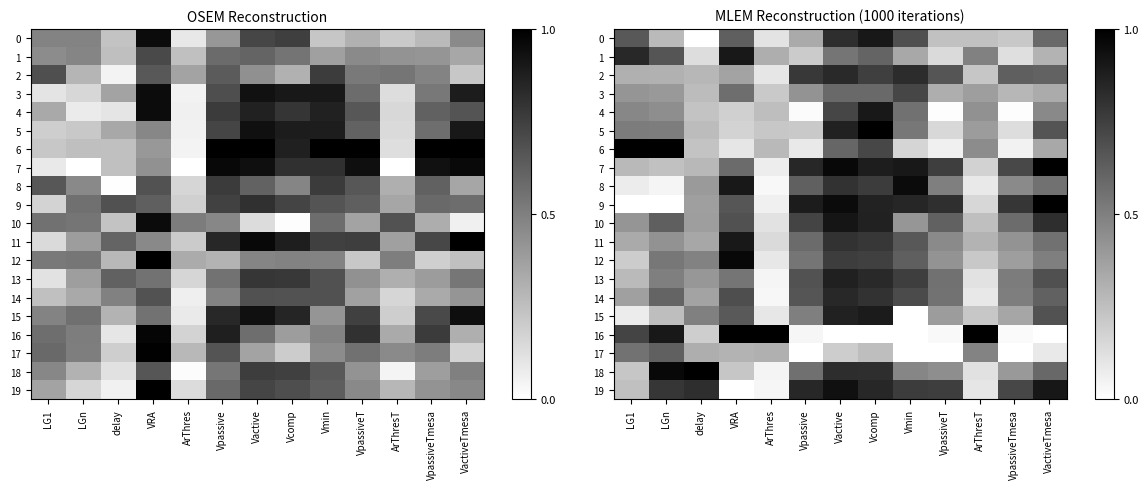

Rank the series at delay from highest to lowest value.

18, 19, 15, 12, 13, 8, 10, 9, 14, 11, 17, 2, 7, 5, 3, 6, 4, 16, 1, 0